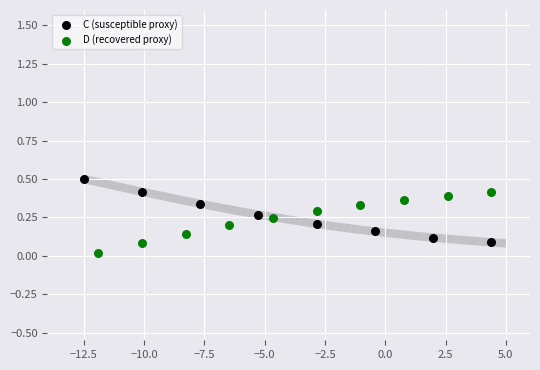

Which series contains the highest Y value?

C (susceptible proxy)